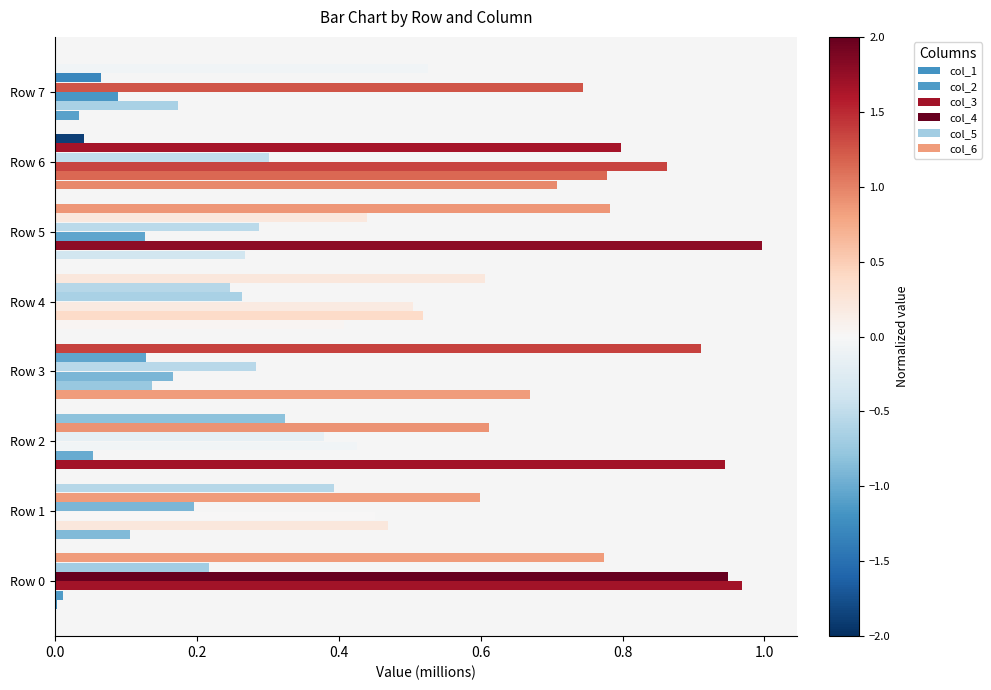

How many series are shown in this chart?

6